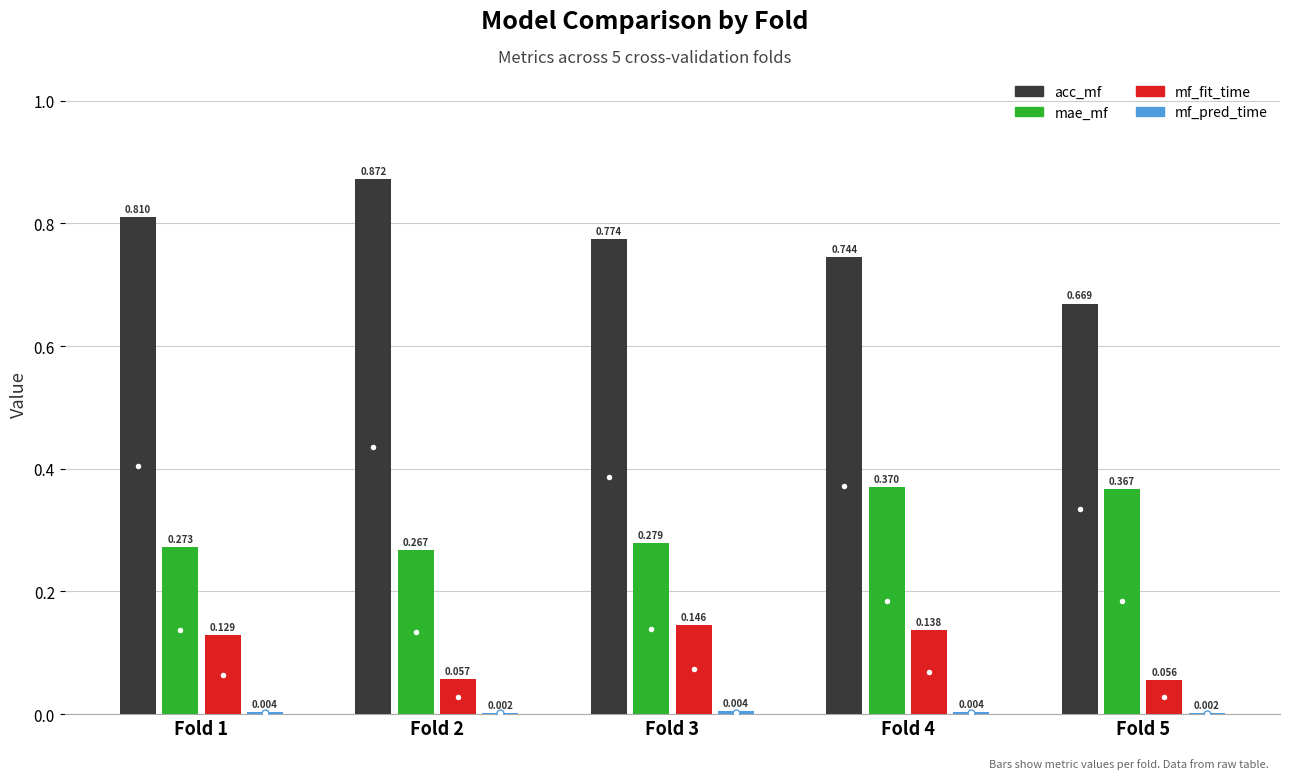

Is the value of mf_fit_time at Fold 5 greater than the value of acc_mf at Fold 3?

No